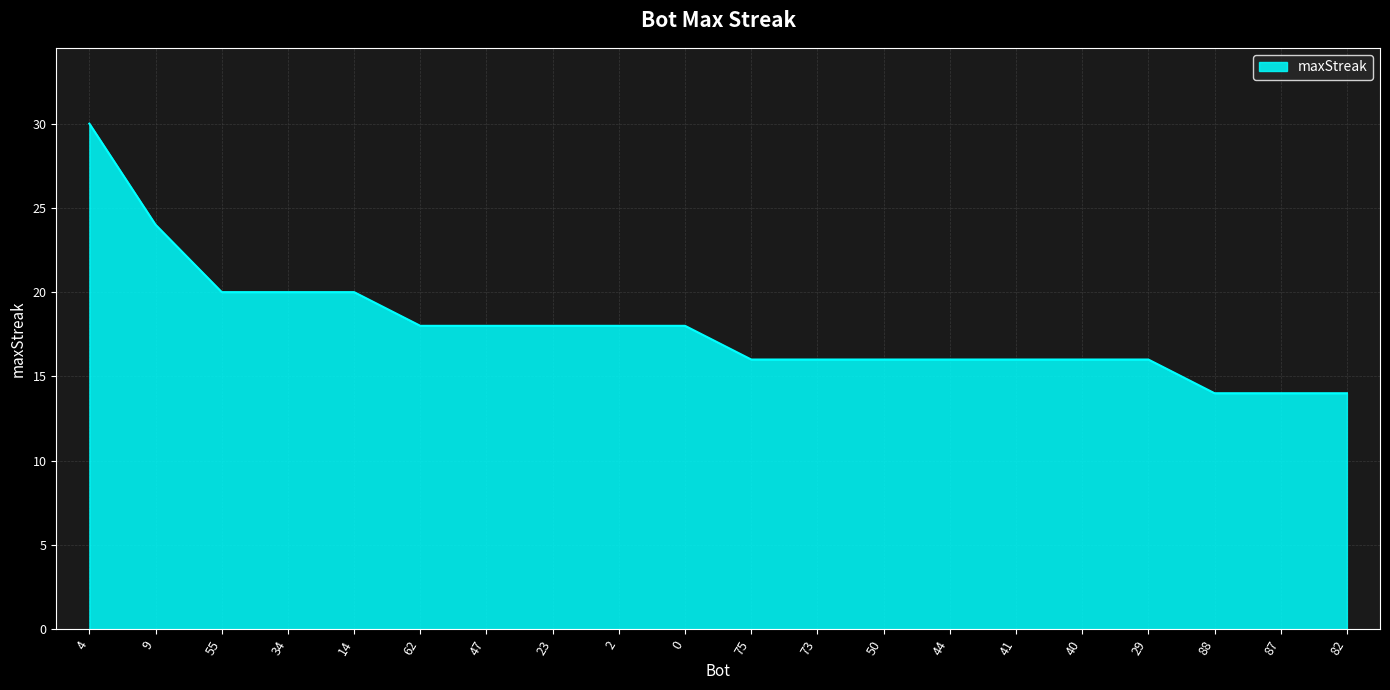

True or false: the data shows 7 at 9.

False